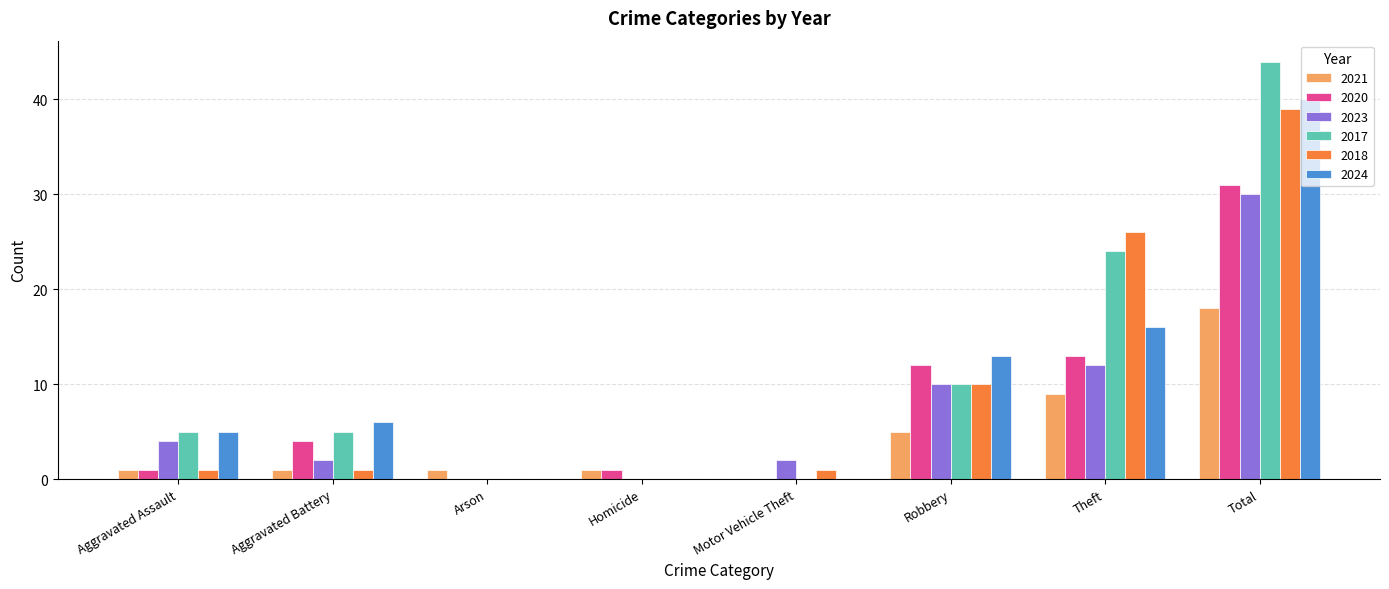

What is the total value across all series at Theft?

100